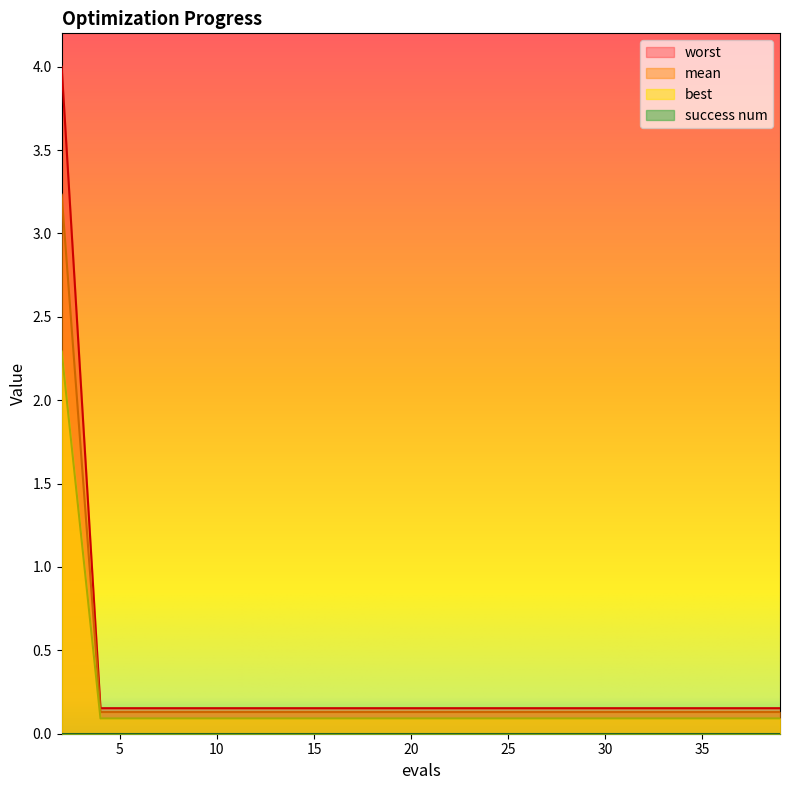

What is the total value across all series at 25?

0.4